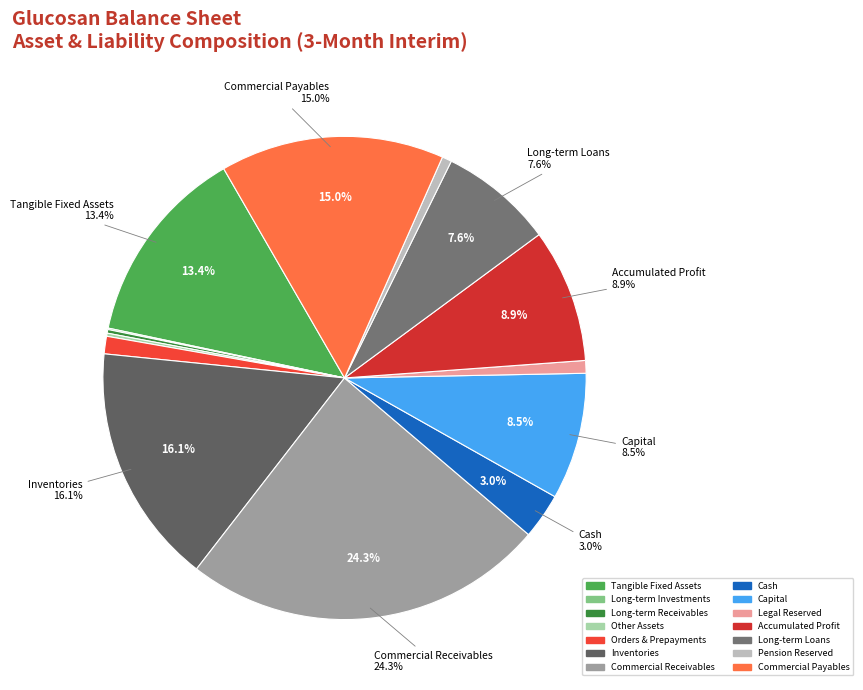

What is the largest slice in the pie chart?

comercial_and_other_receivables